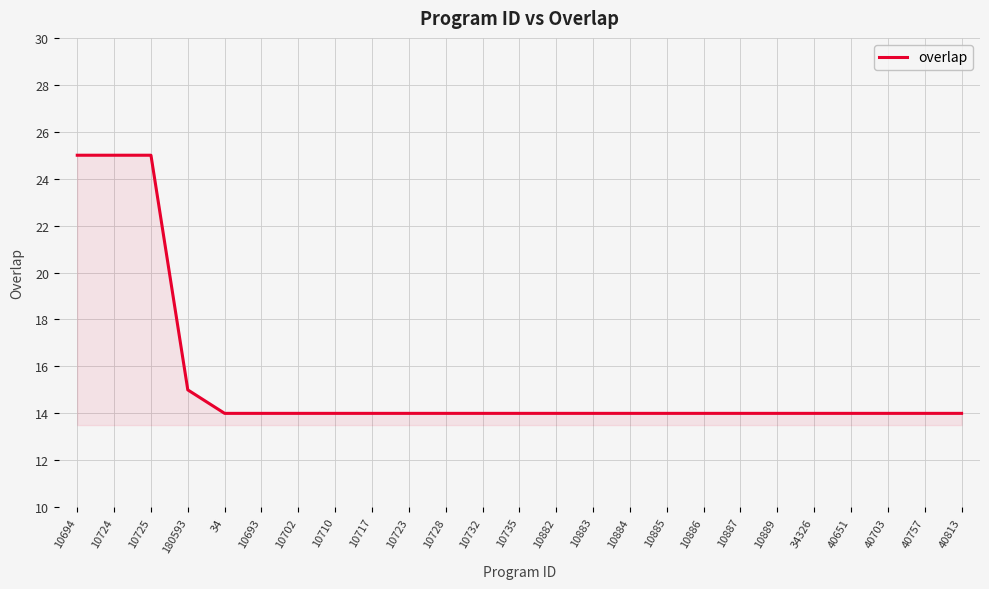

Where is the data nearest to the value 19?

180593